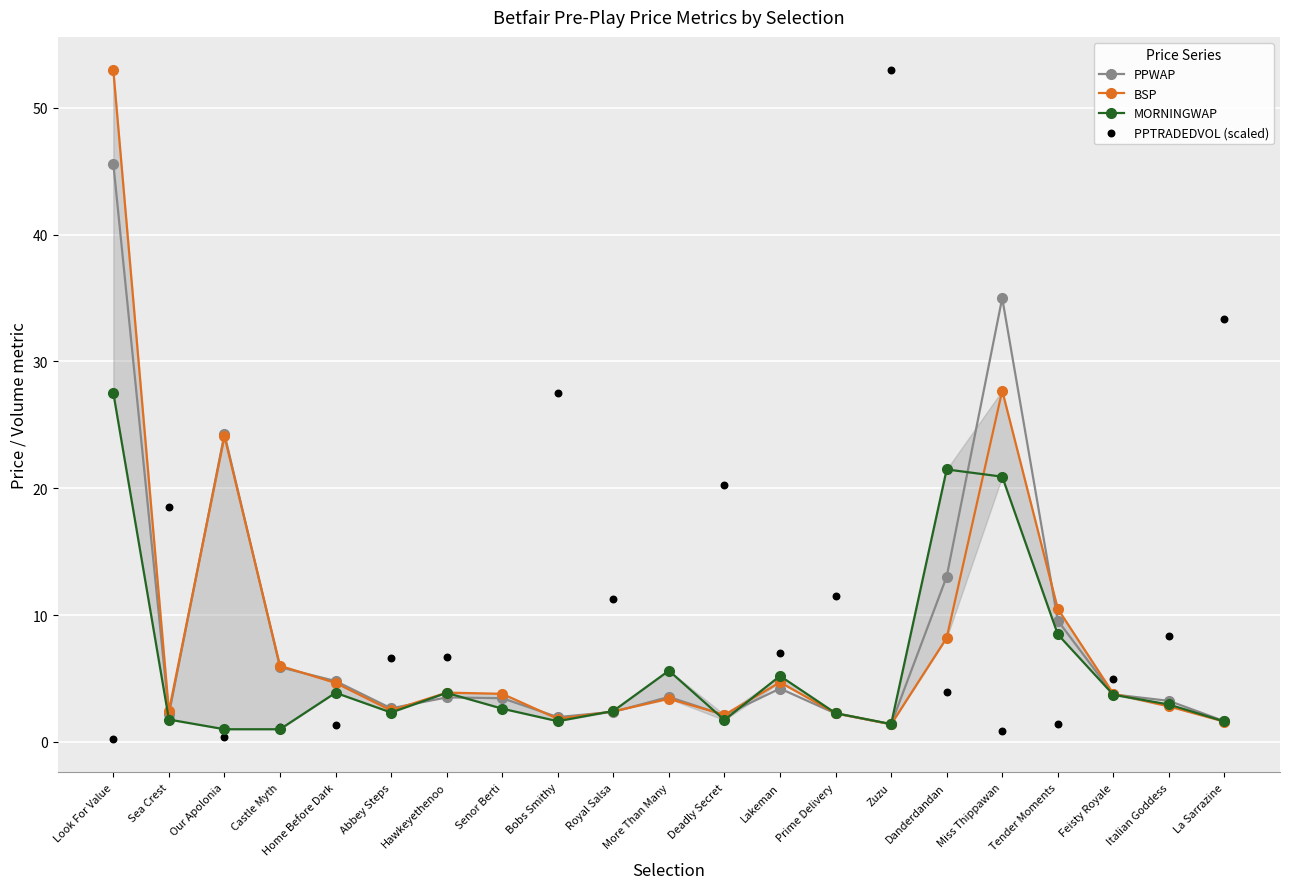

At which category is the sum across all series the highest?

Look For Value